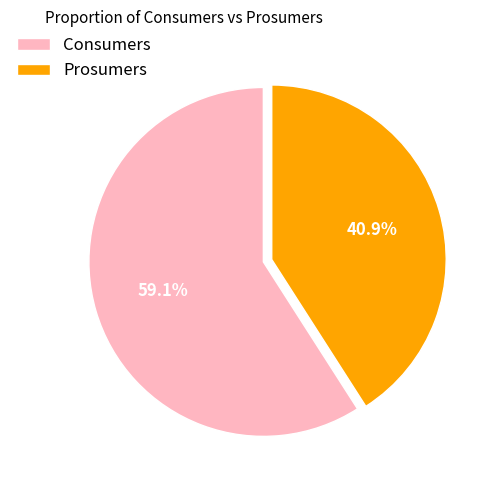

What is the ratio of the value at Prosumers to the value at Consumers?

0.7